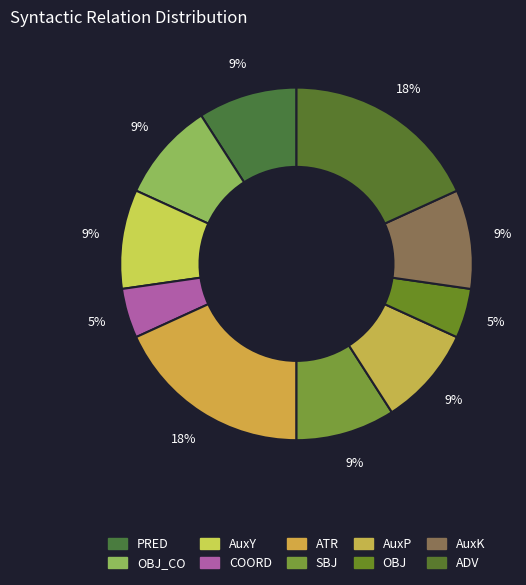

How many segments does this pie chart have?

10